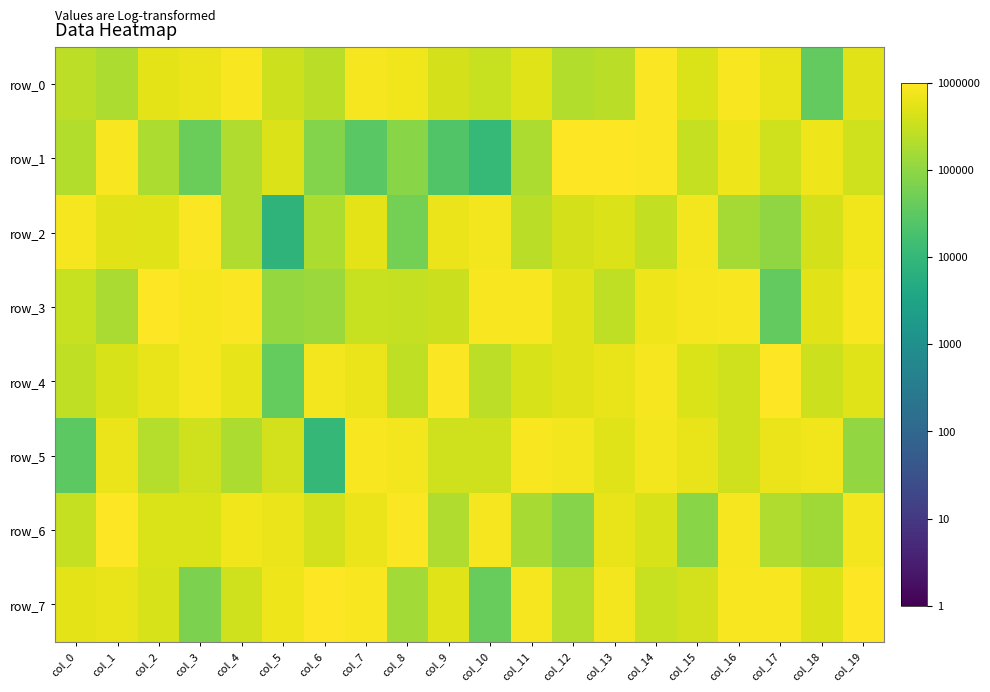

Rank the series at col_17 from lowest to highest value.

row_3, row_2, row_6, row_1, row_0, row_5, row_7, row_4